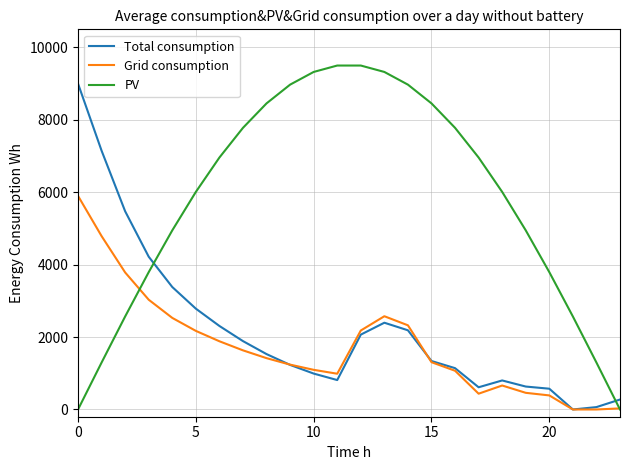

Which series has the largest range (max minus min)?

PV